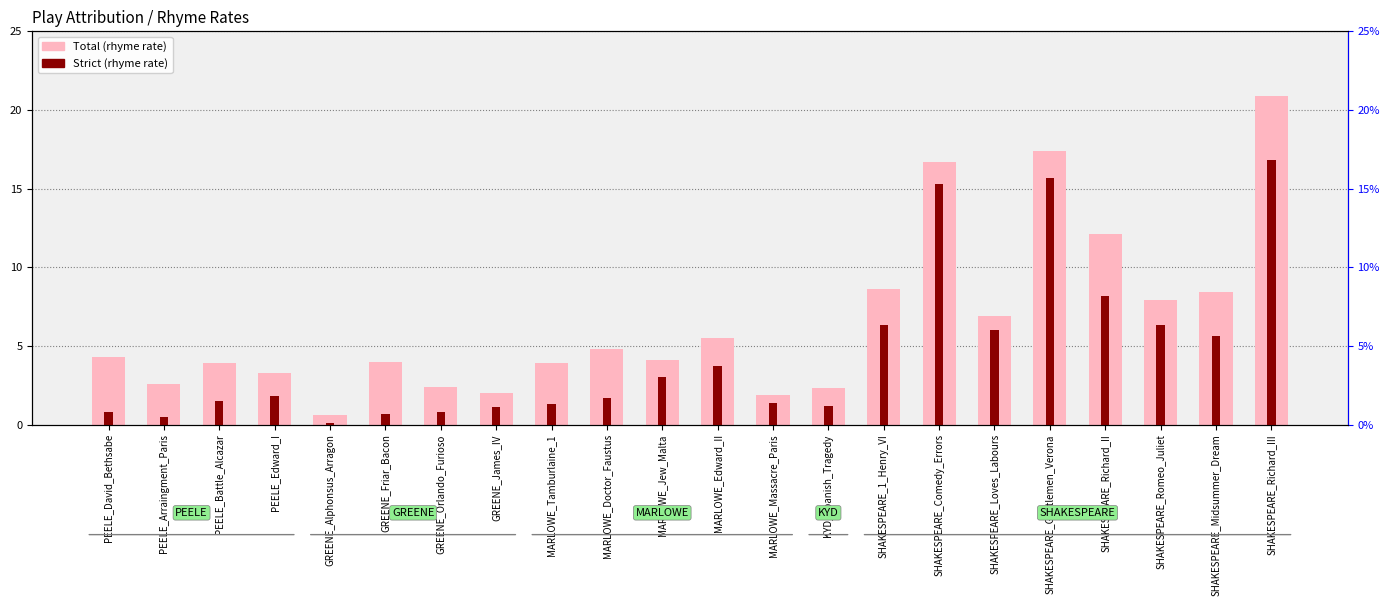

What is the sum of the Strict values at PEELE_David_Bethsabe and MARLOWE_Doctor_Faustus?

2.5